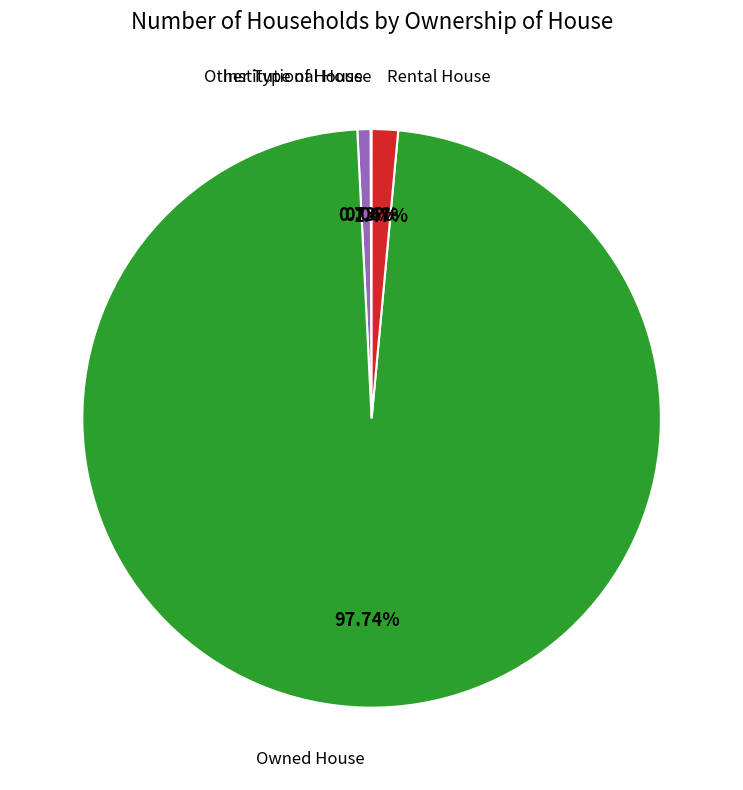

To the nearest percent, what is the difference between the Rental House and Owned House slice percentages?

96%